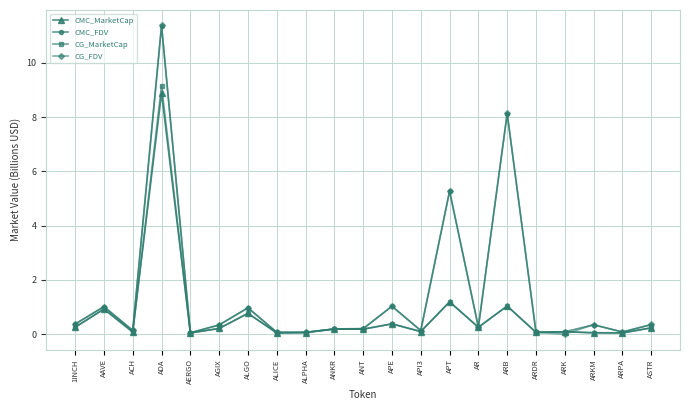

The value of CMC_MarketCap at APT is 1.2. True or false?

True